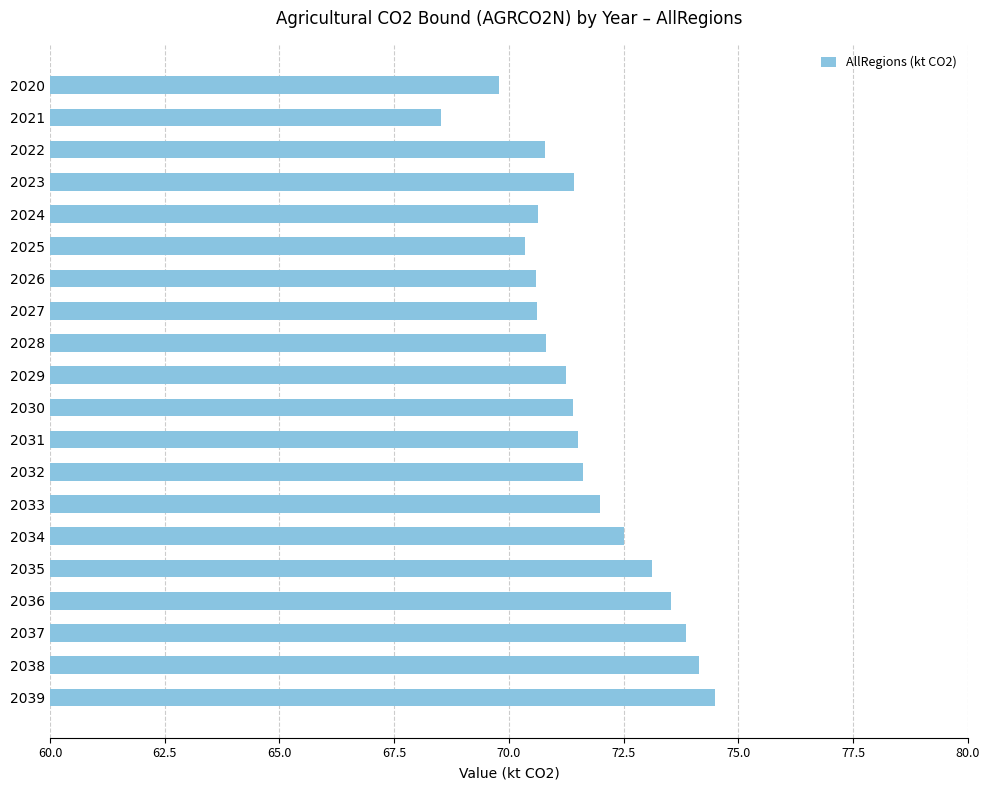

What is the value of the 5th bar from the top?

70.6